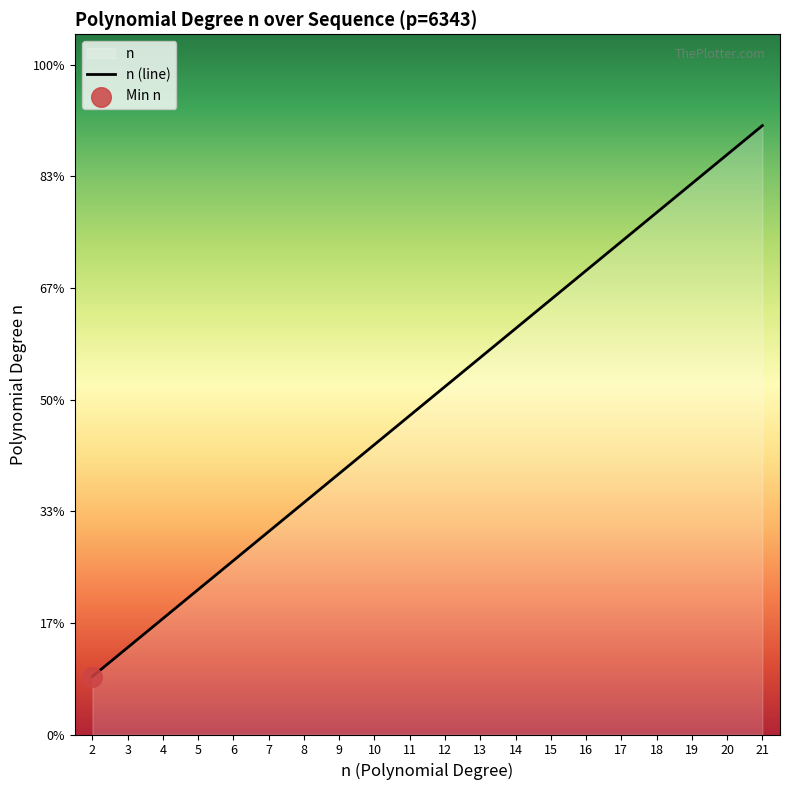

What is the change in value from 5 to 18?

+13